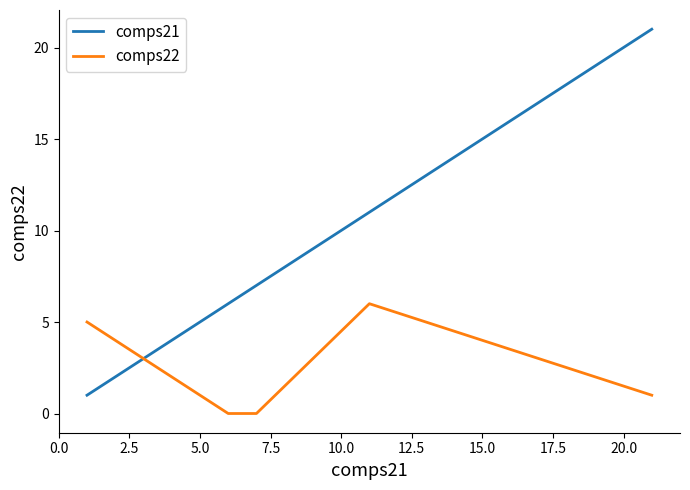

List the series in order of their overall mean, highest first.

comps21, comps22